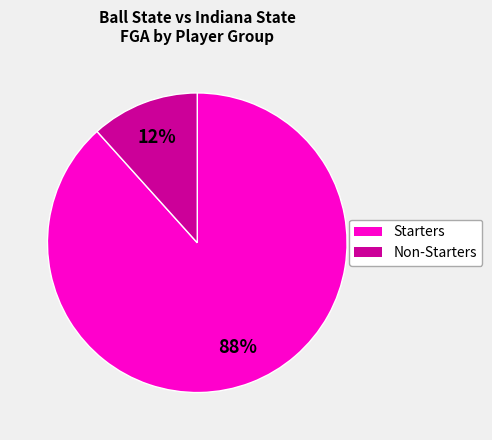

How many slices are in this pie chart?

2